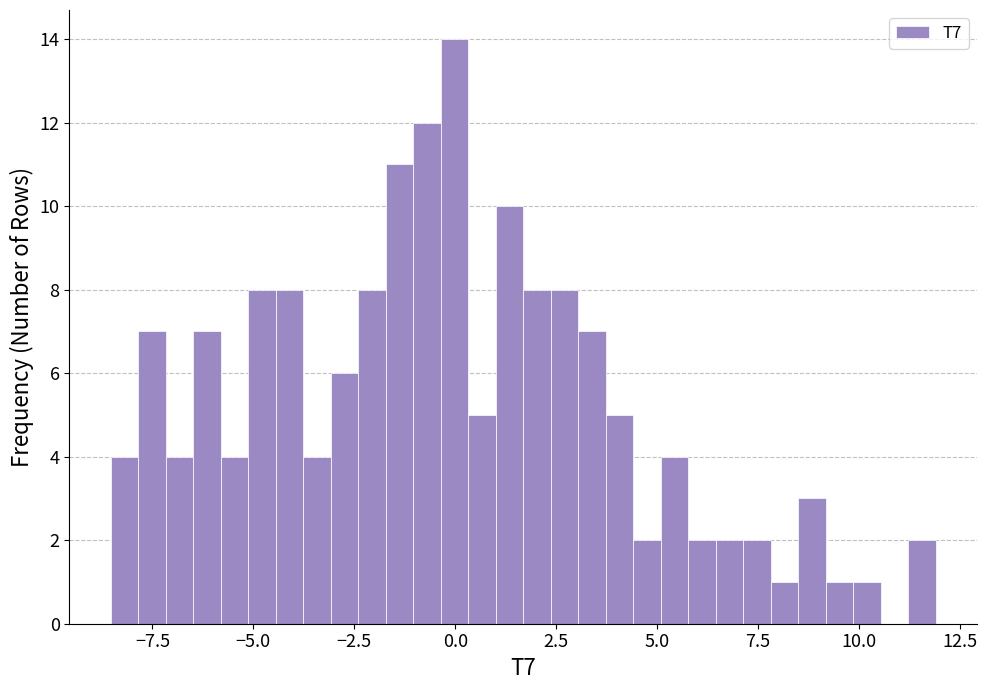

Read against the x-axis, roughly where is the centre of the tallest bar?

0.0